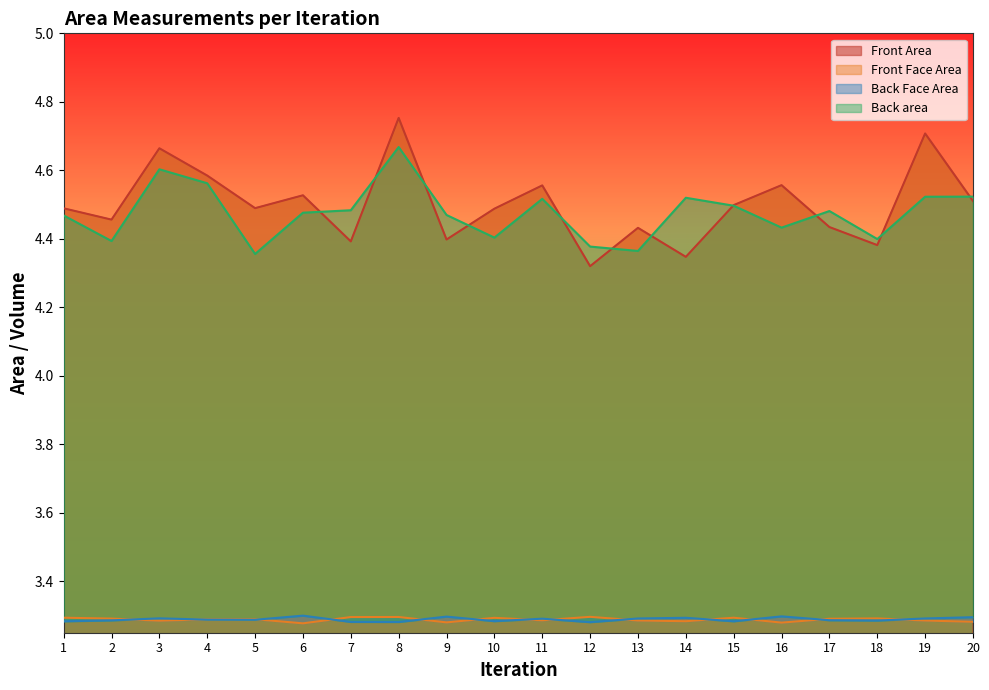

What is the value of the Front Area point at the 1st from the left?

4.5